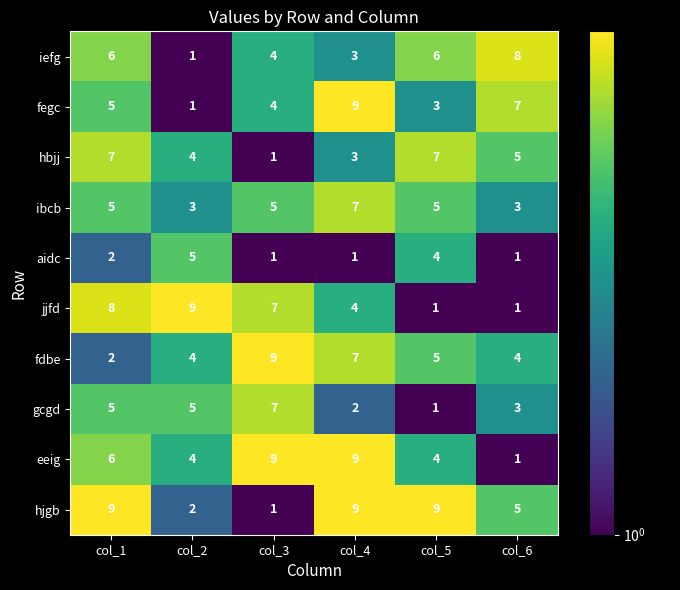

Count the eeig values in the range 4 to 9.

5